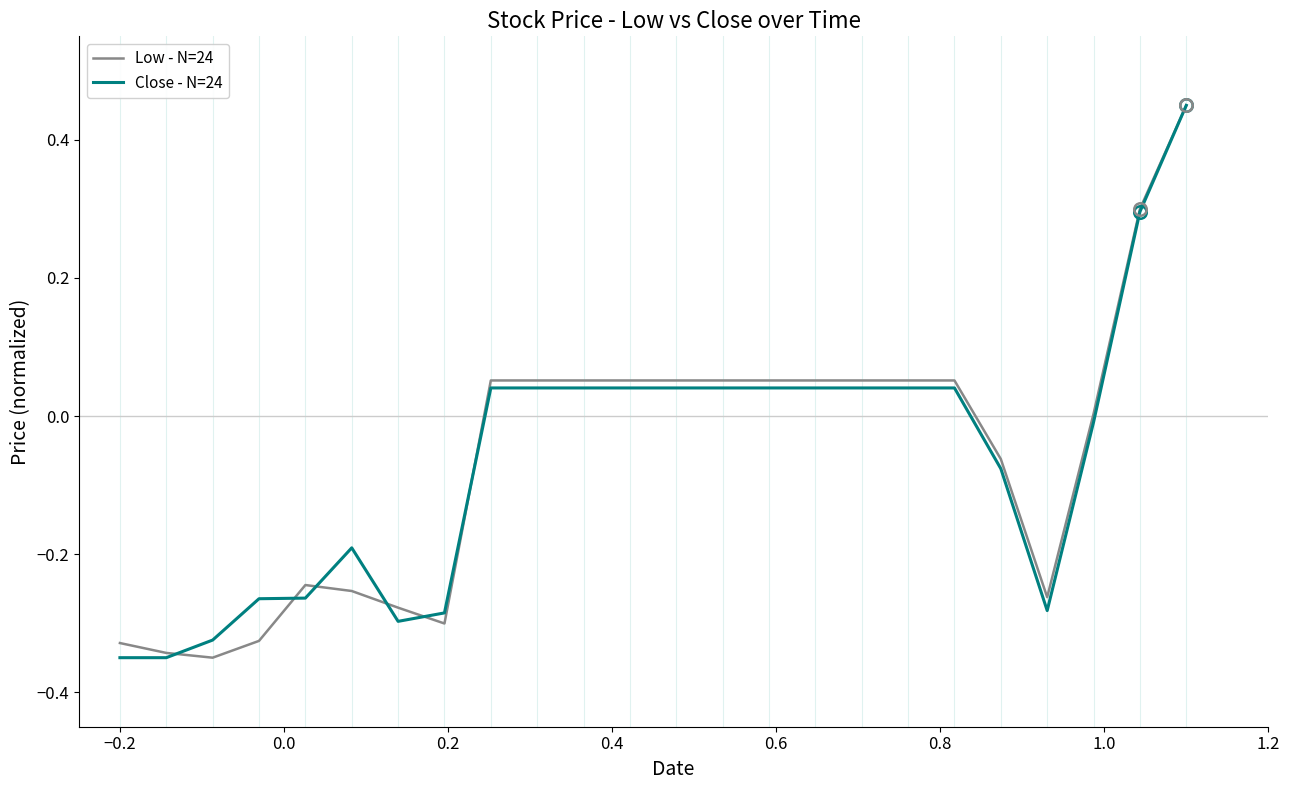

How many lines are shown in the chart?

2